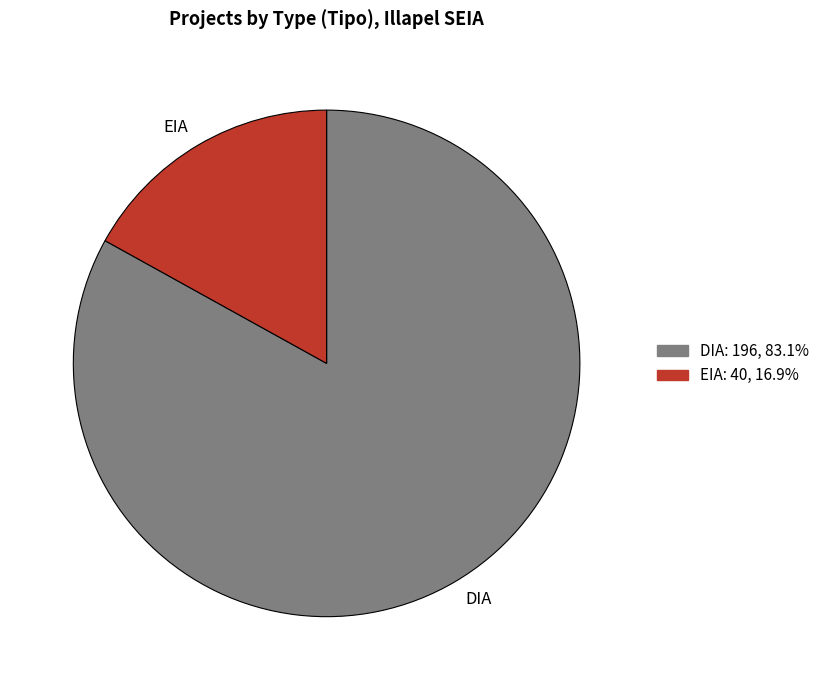

Which category accounts for the majority?

DIA